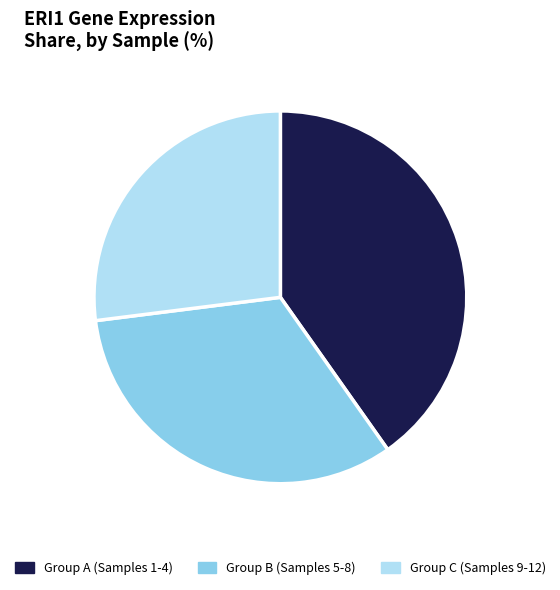

How many slices are in this pie chart?

3